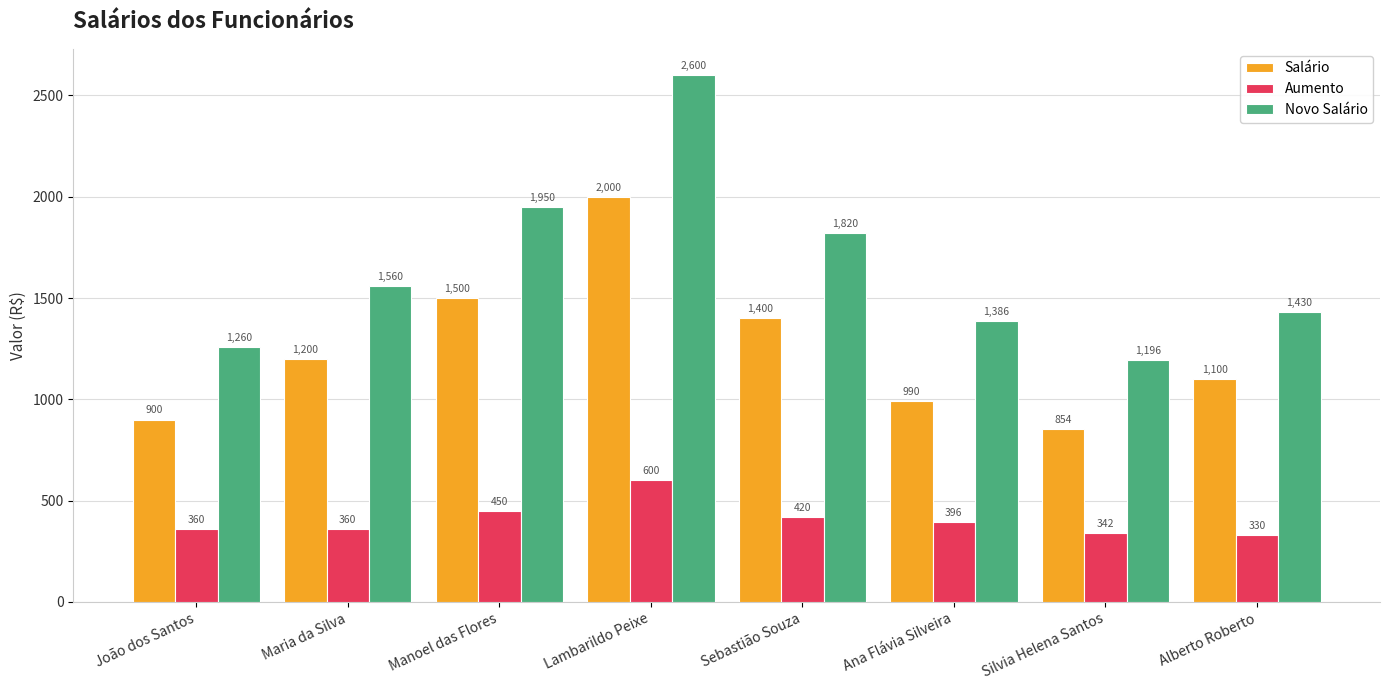

Which series has the largest range (max minus min)?

Novo Salário